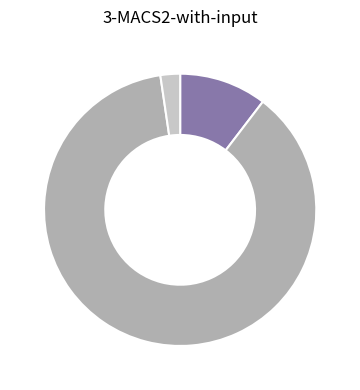

Is there any slice that represents more than half of the pie?

Yes